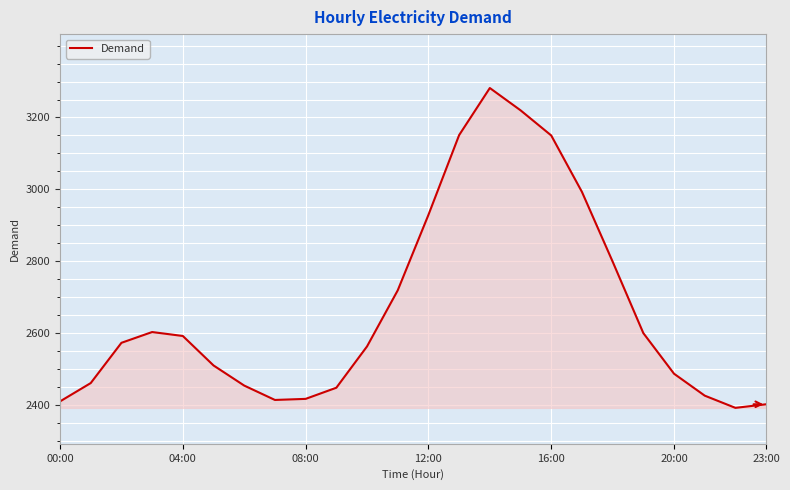

What is the difference between the maximum and minimum values?

890